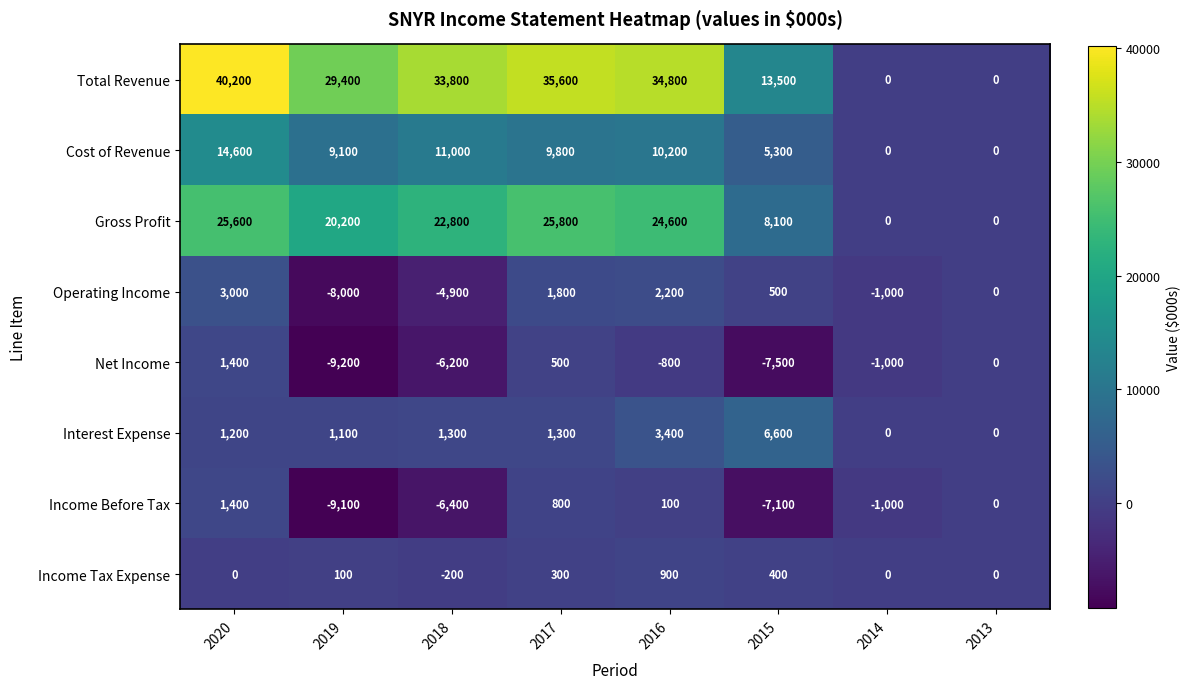

What is the spread (max minus min) of values at 2018?

40200